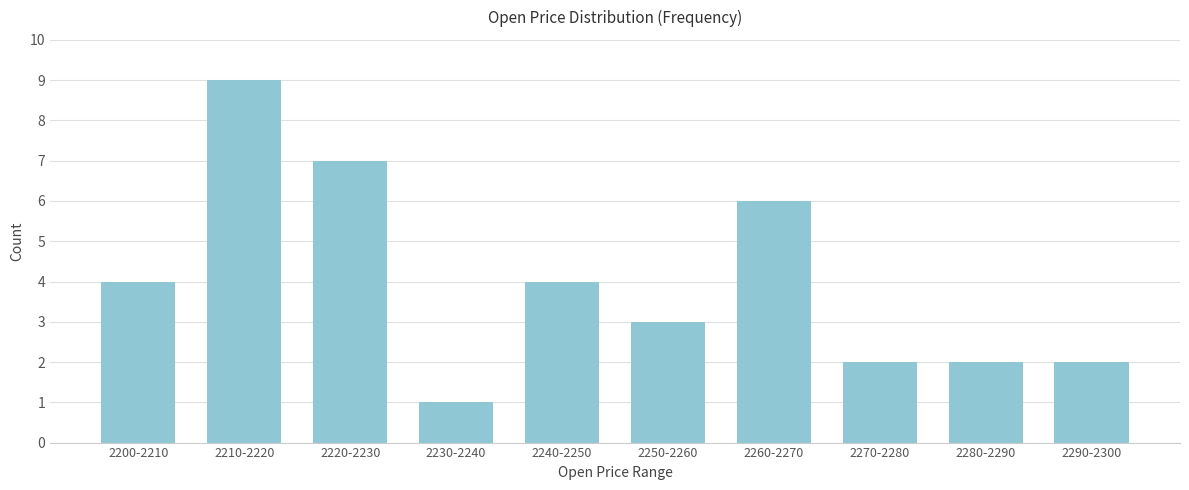

Reading right to left, what are all the values shown in this chart?

2290-2300=2	2280-2290=2	2270-2280=2	2260-2270=6	2250-2260=3	2240-2250=4	2230-2240=1	2220-2230=7	2210-2220=9	2200-2210=4